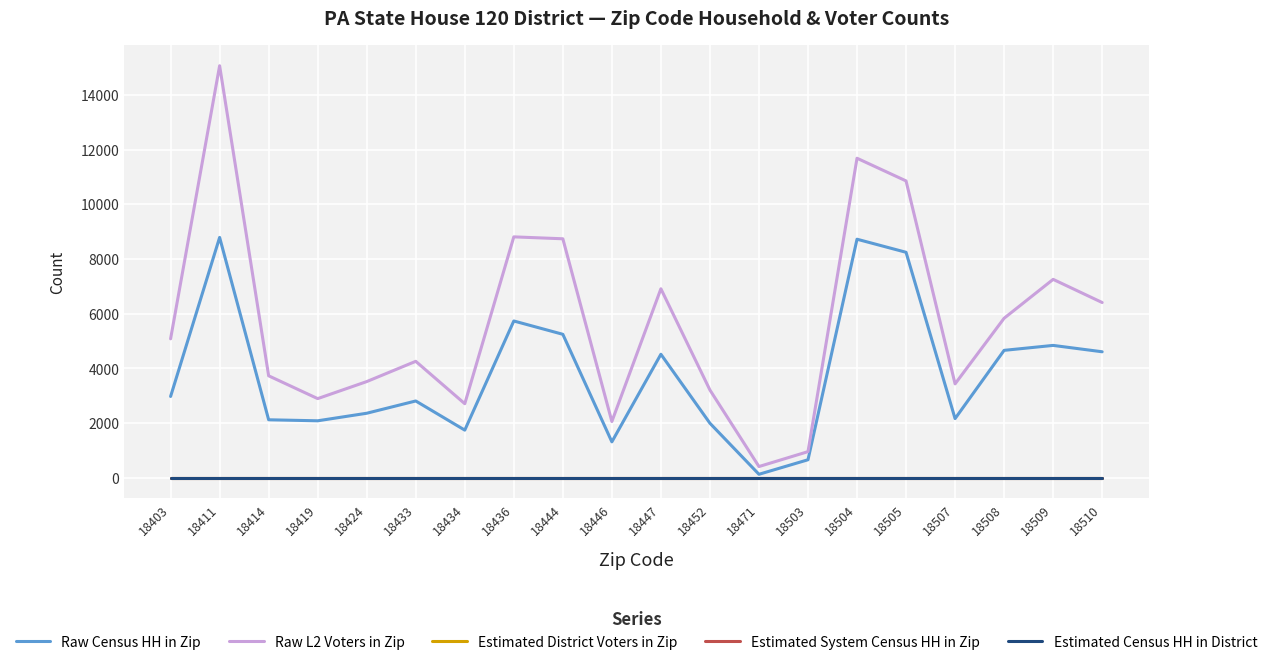

Reading left to right, extract all data points from this chart.

Raw Census HH in Zip: 2971	8787	2118	2081	2357	2806	1740	5731	5244	1311	4514	1992	125	656	8721	8243	2161	4657	4838	4605
Raw L2 Voters in Zip: 5079	15065	3726	2892	3515	4256	2706	8807	8737	2055	6909	3207	408	953	11682	10853	3431	5831	7253	6406
Estimated District Voters in Zip: 0	0	0	0	0	0	0	0	0	0	0	0	0	0	0	0	0	0	0	0
Estimated System Census HH in Zip: 0	0	0	0	0	0	0	0	0	0	0	0	0	0	0	0	0	0	0	0
Estimated Census HH in District: 0	0	0	0	0	0	0	0	0	0	0	0	0	0	0	0	0	0	0	0